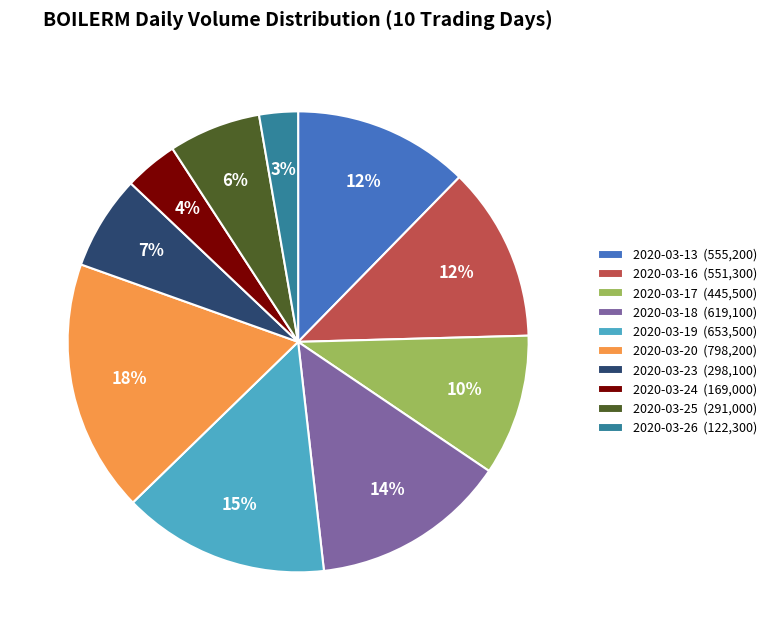

Which category has the smallest portion of the pie?

2020-03-26